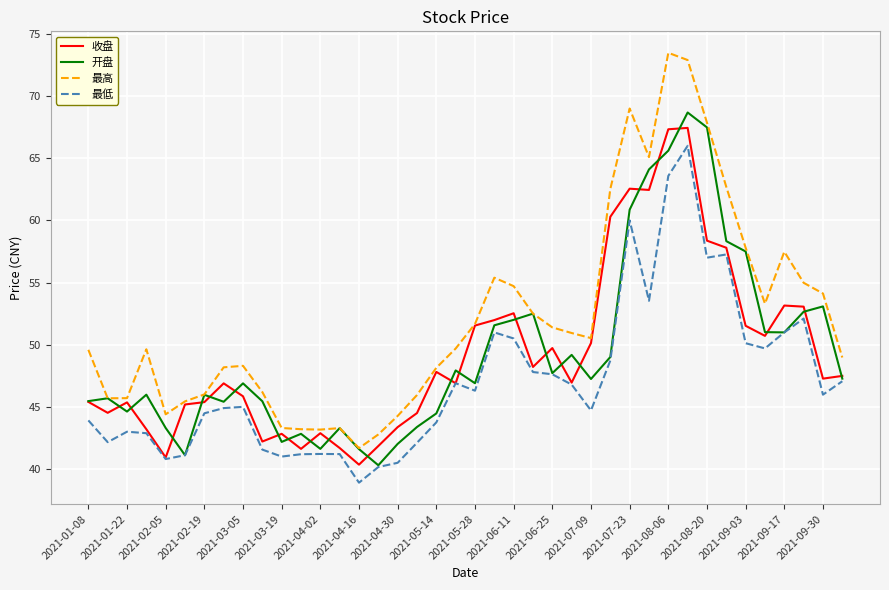

True or false: 最高 and 最低 cross at least once.

False